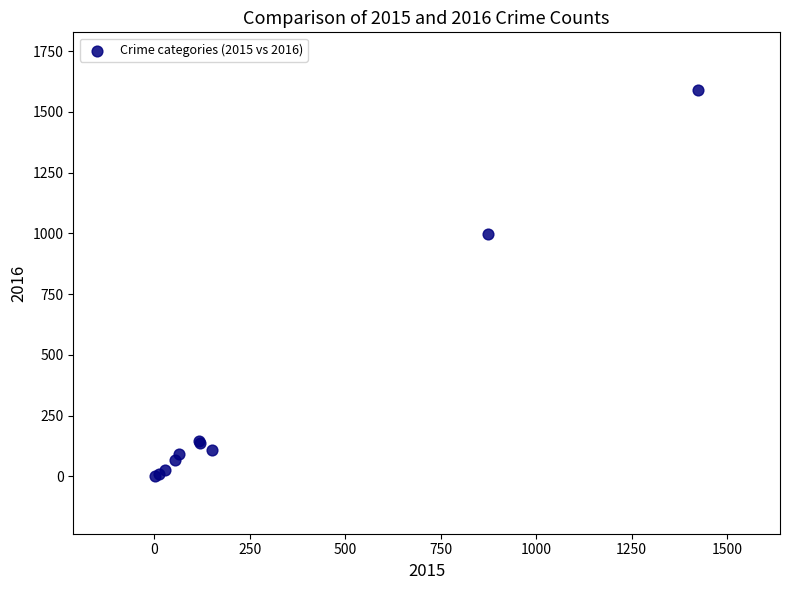

What Y value in the scatter plot is closest to 795?

999